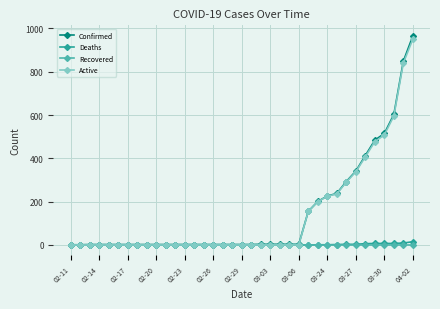

What is the maximum value shown in the chart?

966